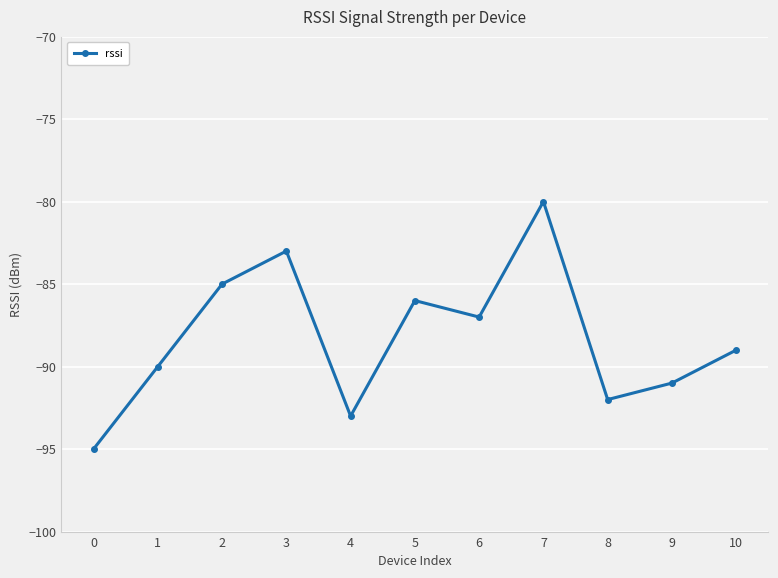

Which category has the highest value across all series?

7